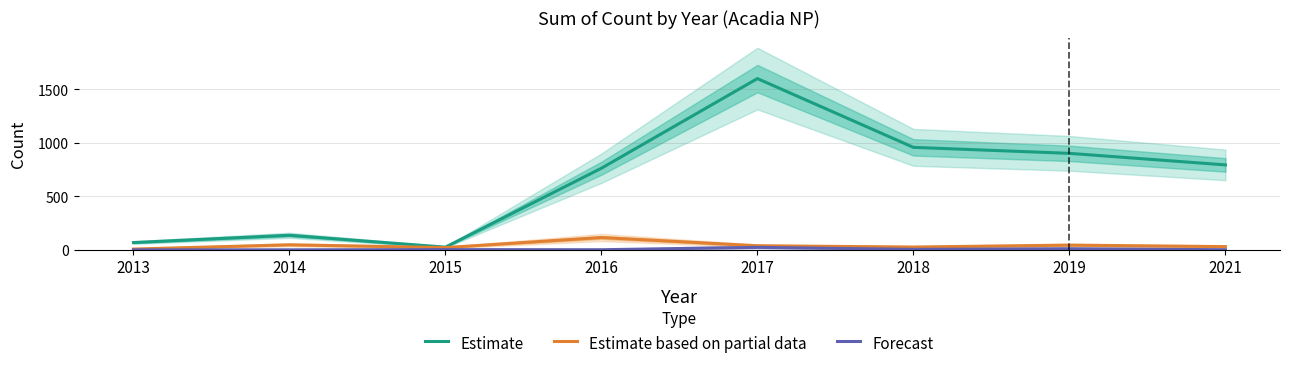

At which label does Estimate based on partial data first exceed 38?

2014